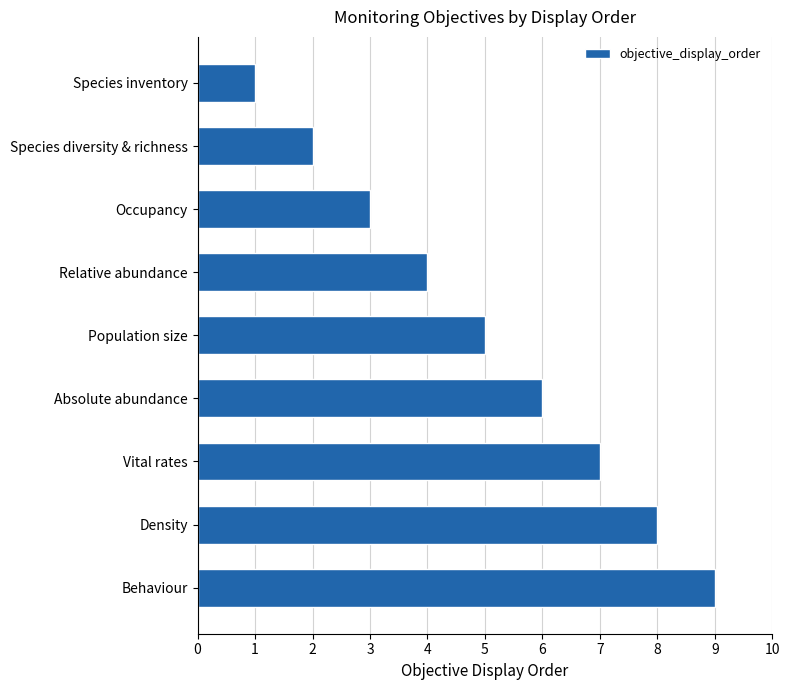

Is it true that the value at Occupancy is 3?

True